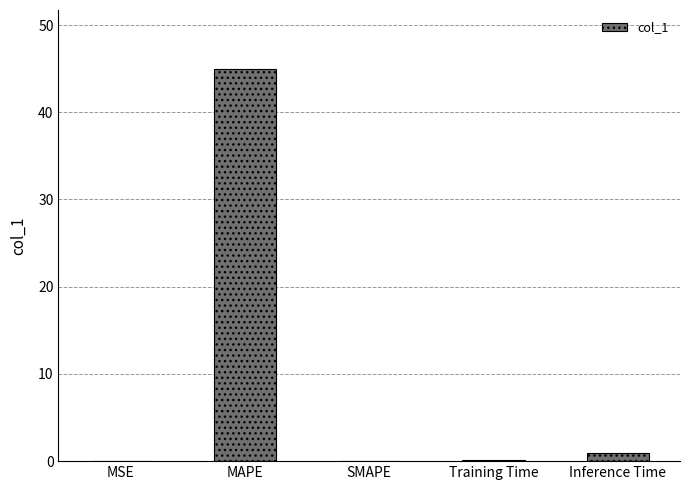

What is the change in value from MAPE to Inference Time?

-44.0